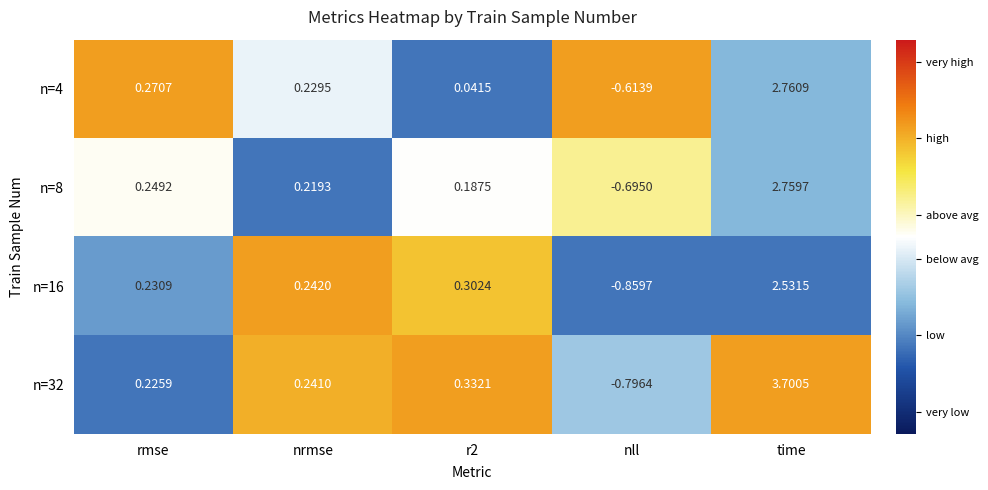

Is the value of n=16 at time greater than the value of n=4 at rmse?

Yes